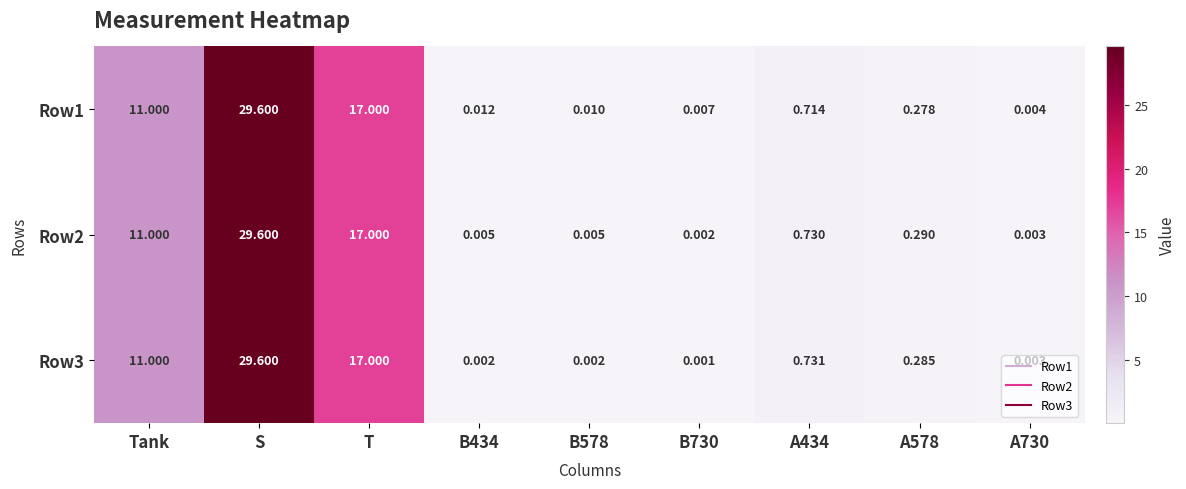

Between B578 and A730, which series saw the biggest shift?

Row1